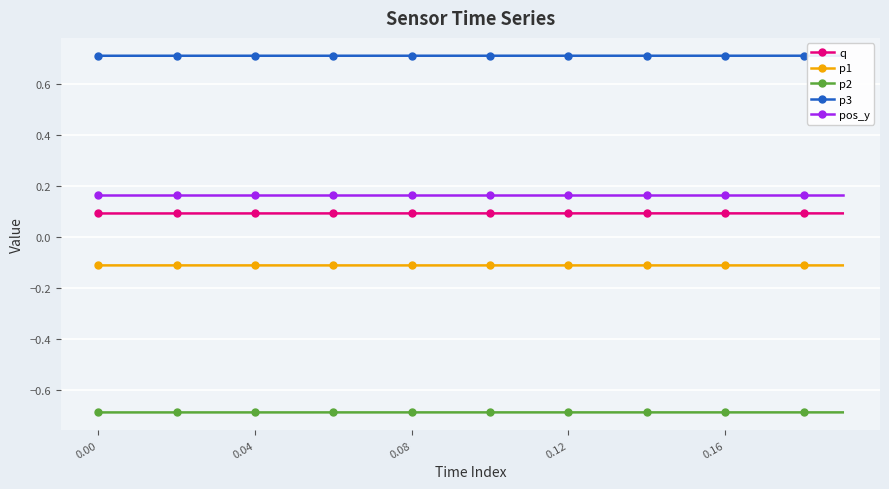

What is the smallest value displayed?

-0.7